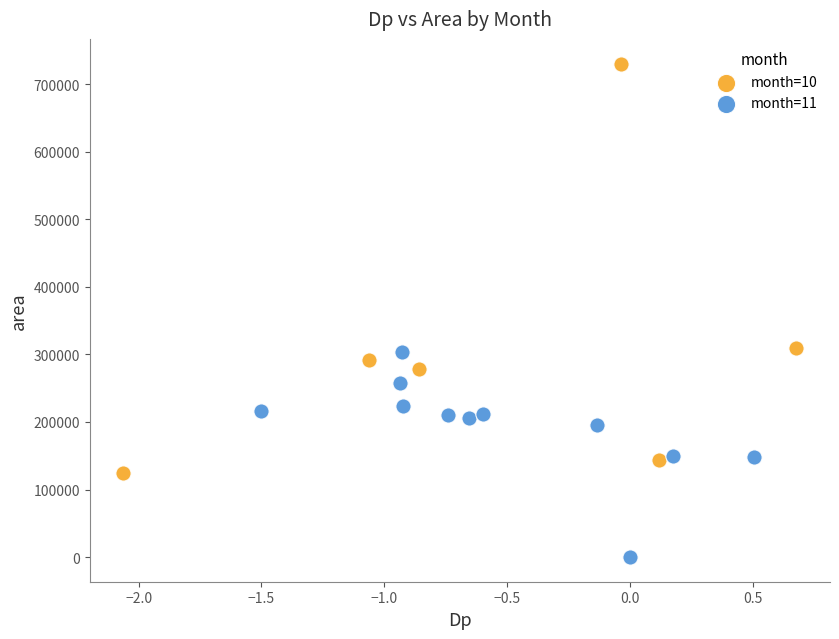

Which series reaches the minimum Y coordinate?

month=11